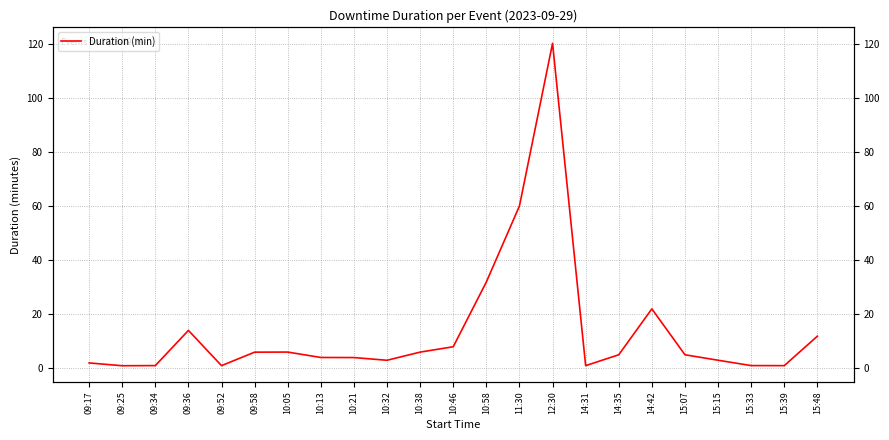

At which label does the data first exceed 5?

09:36